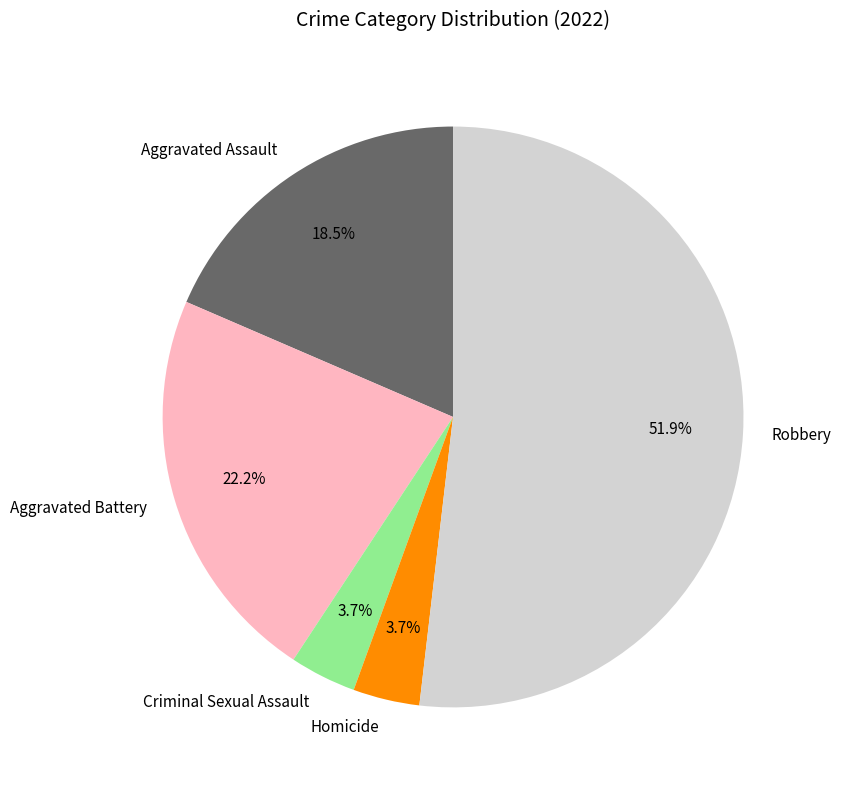

Which category has the biggest portion of the pie?

Robbery